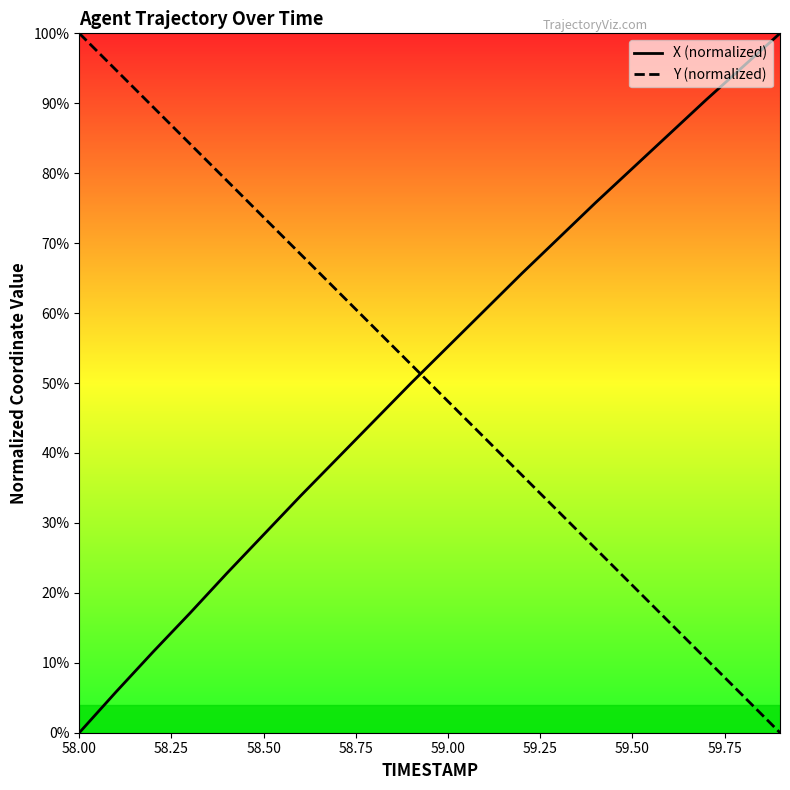

How many lines are shown in the chart?

2